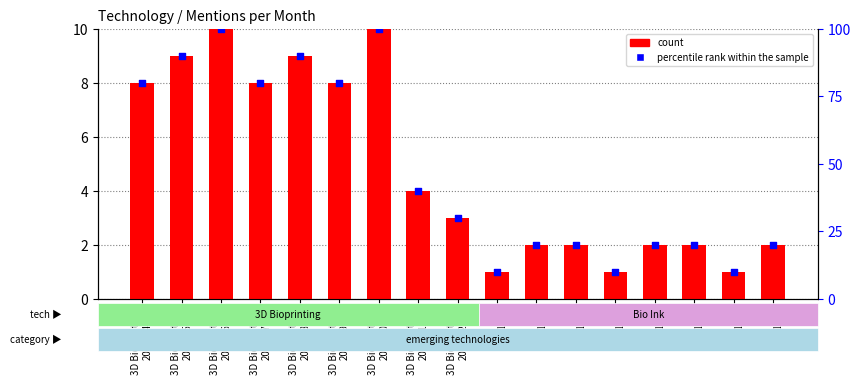

Which series contains the highest Y value?

percentile rank within the sample